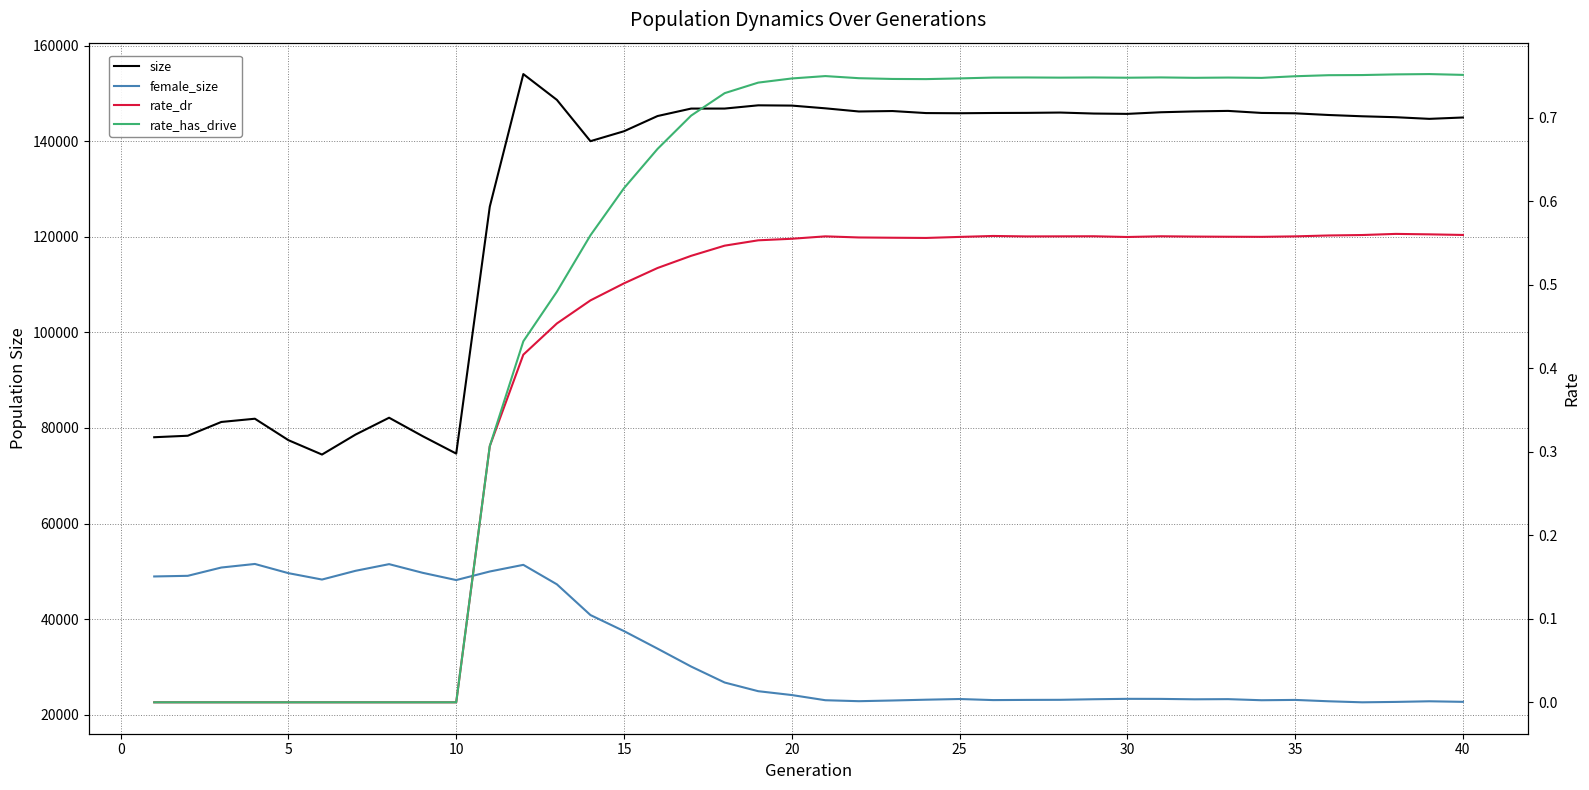

Rank the series at 25 from highest to lowest value.

size, female_size, rate_has_drive, rate_dr